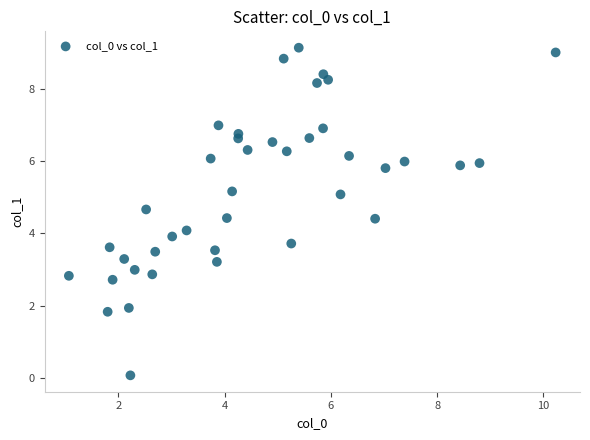

What is the range of Y values (max minus min)?

9.1